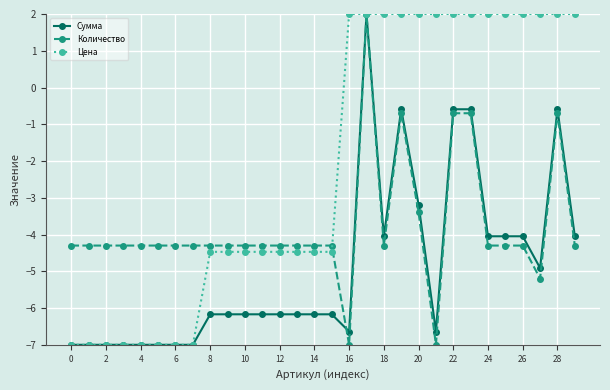

What is the sum of all Количество values?

-113.7